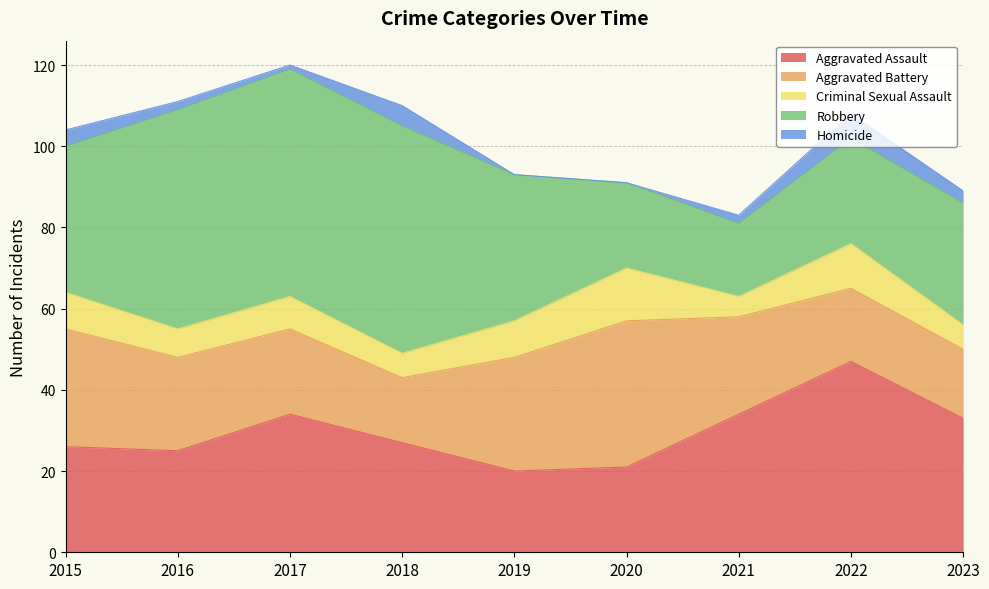

What are all the series names shown in the legend?

Aggravated Assault, Aggravated Battery, Criminal Sexual Assault, Robbery, Homicide